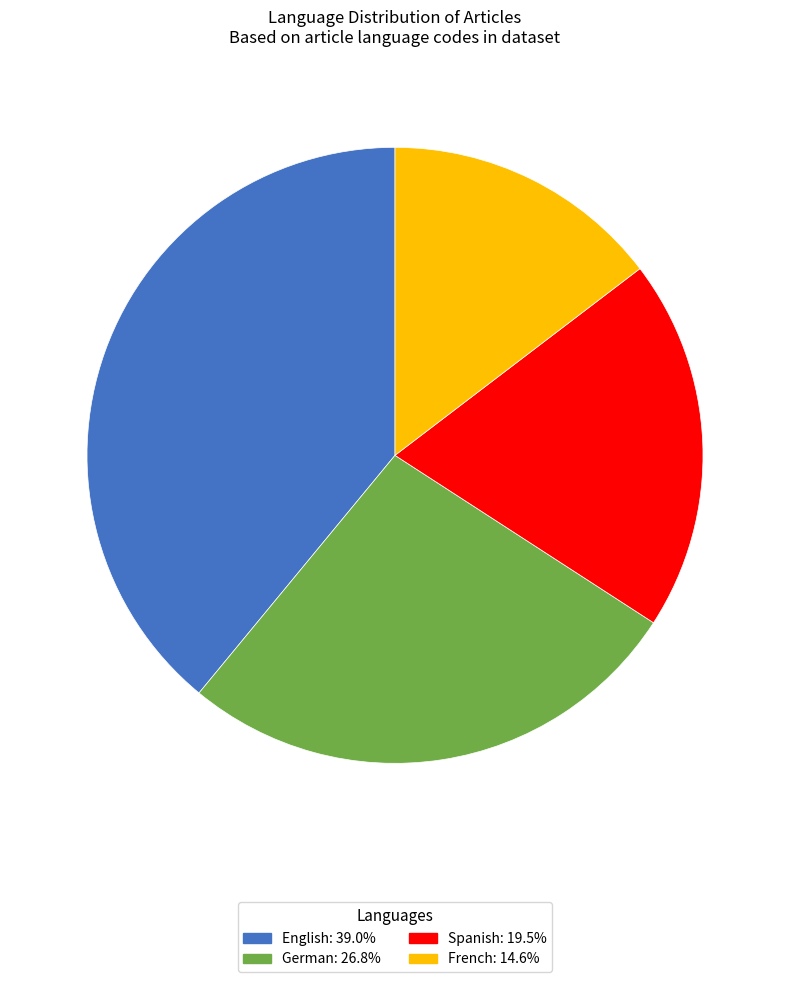

Does any single category account for the majority?

No